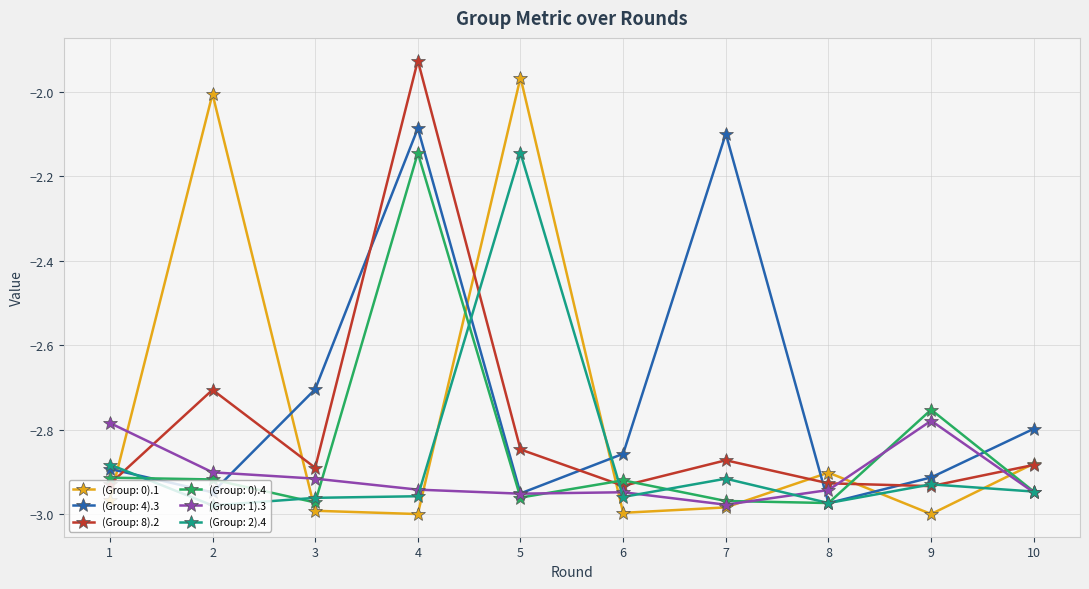

How many times do (Group: 2).4 and (Group: 0).1 cross each other?

7